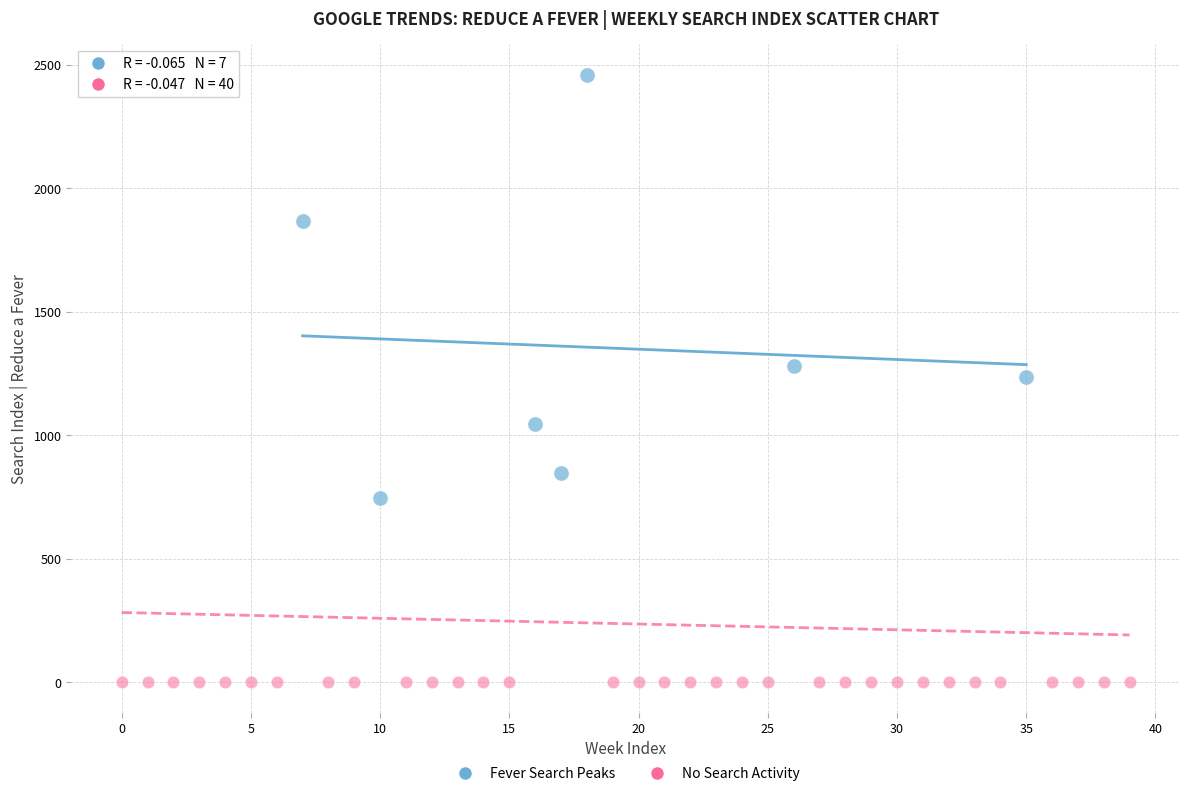

Which series contains the lowest Y value?

No Search Activity